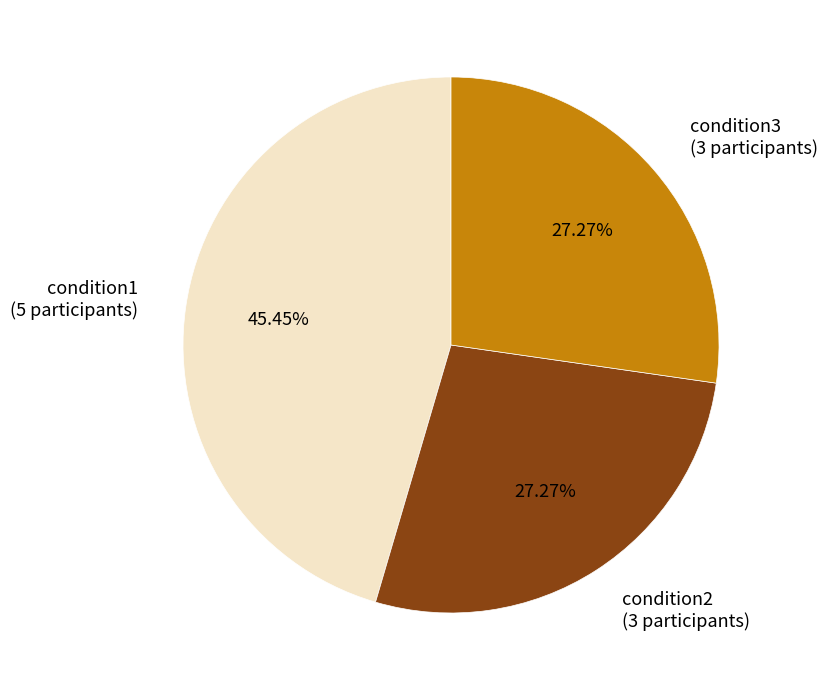

Is the sum of condition1 and condition3 greater than half?

Yes